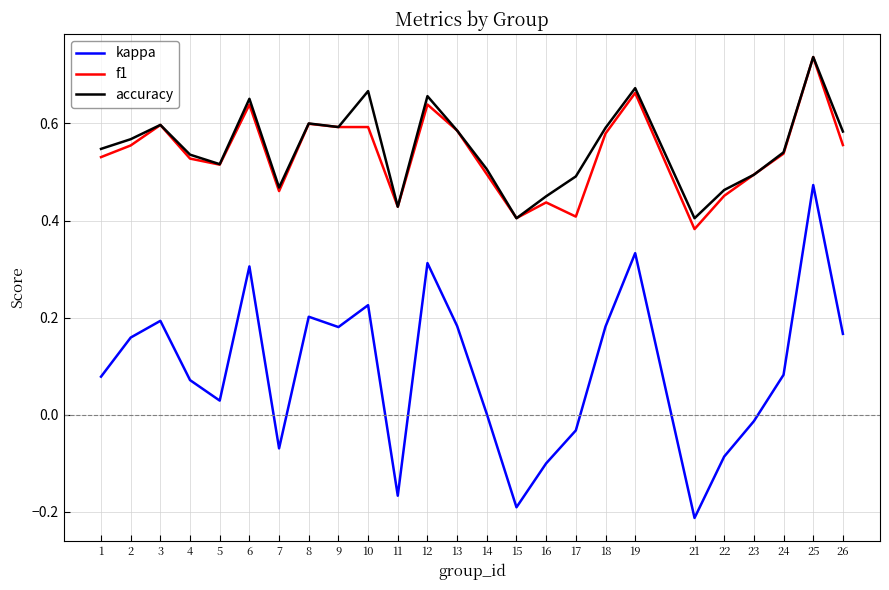

True or false: f1 and kappa cross at least once.

False